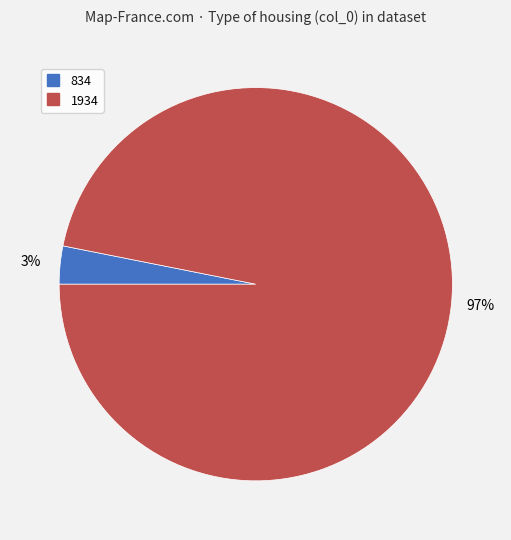

The 834 slice represents 16% of the pie. True or false?

False